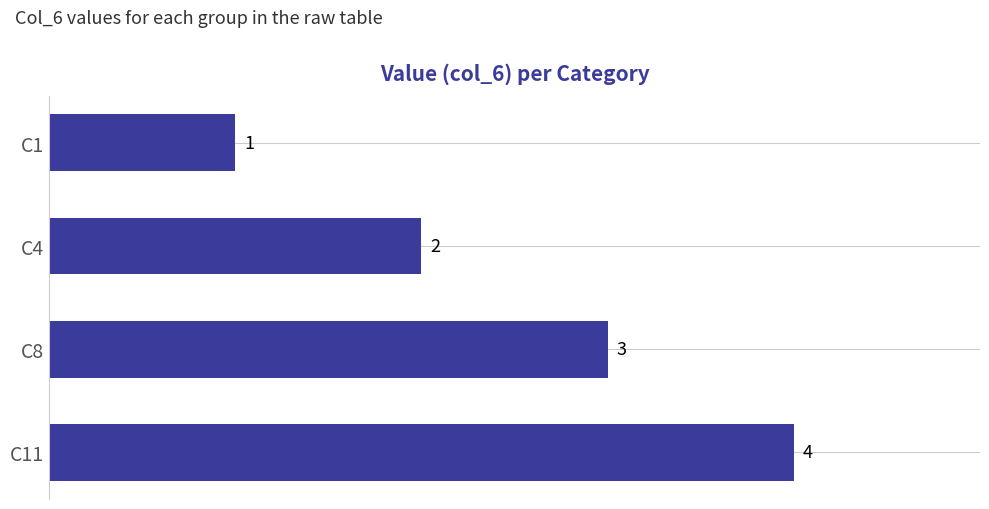

What is the sum of all values?

10